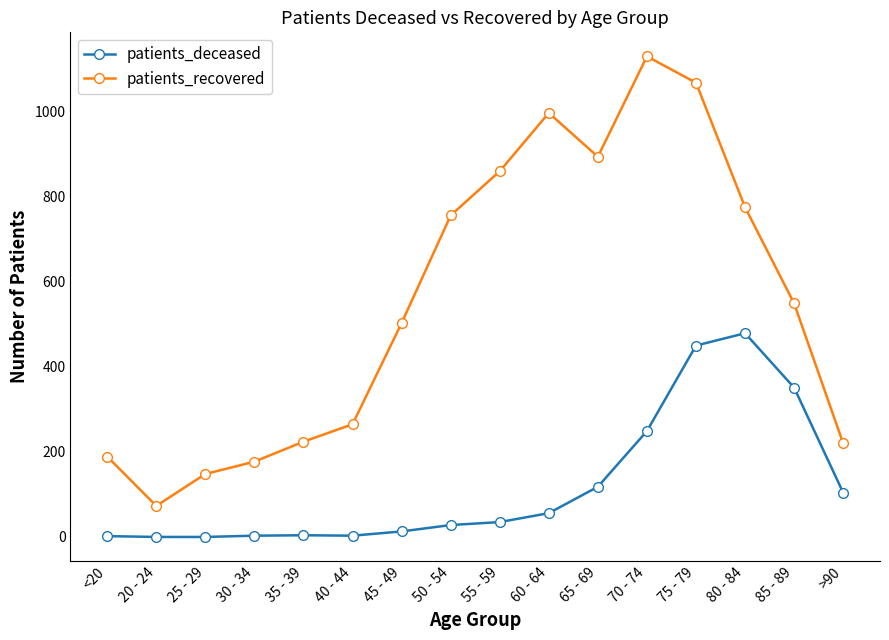

True or false: patients_recovered and patients_deceased cross at least once.

False